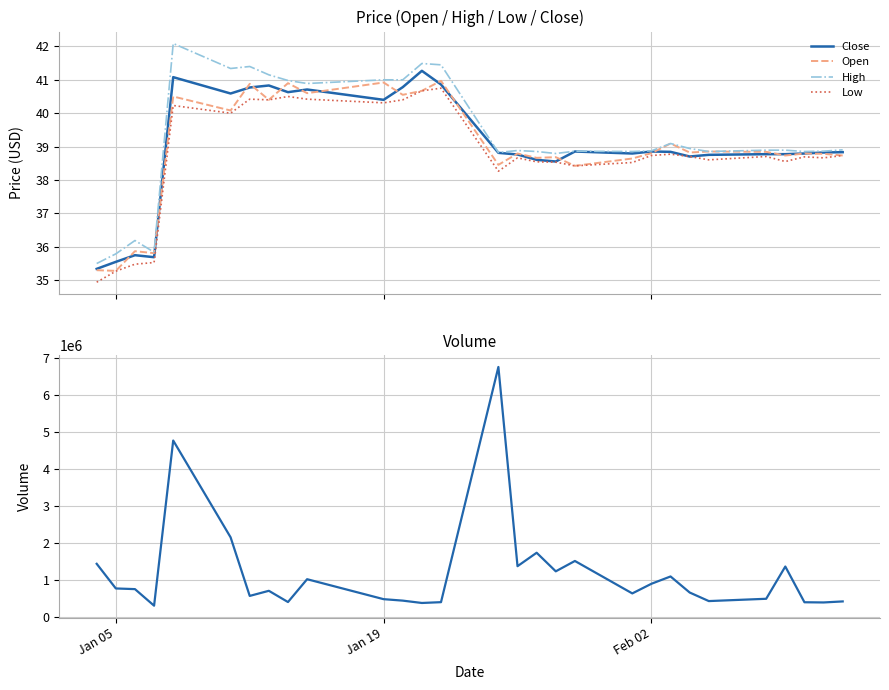

What is the lowest value of the Low series?

34.9